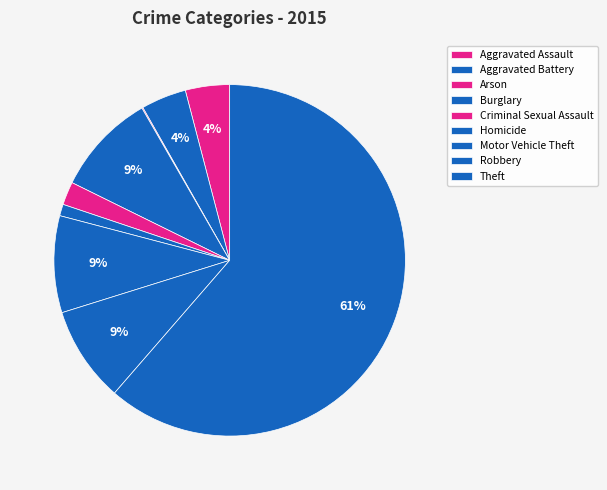

To the nearest percent, what portion does Aggravated Assault represent?

4%